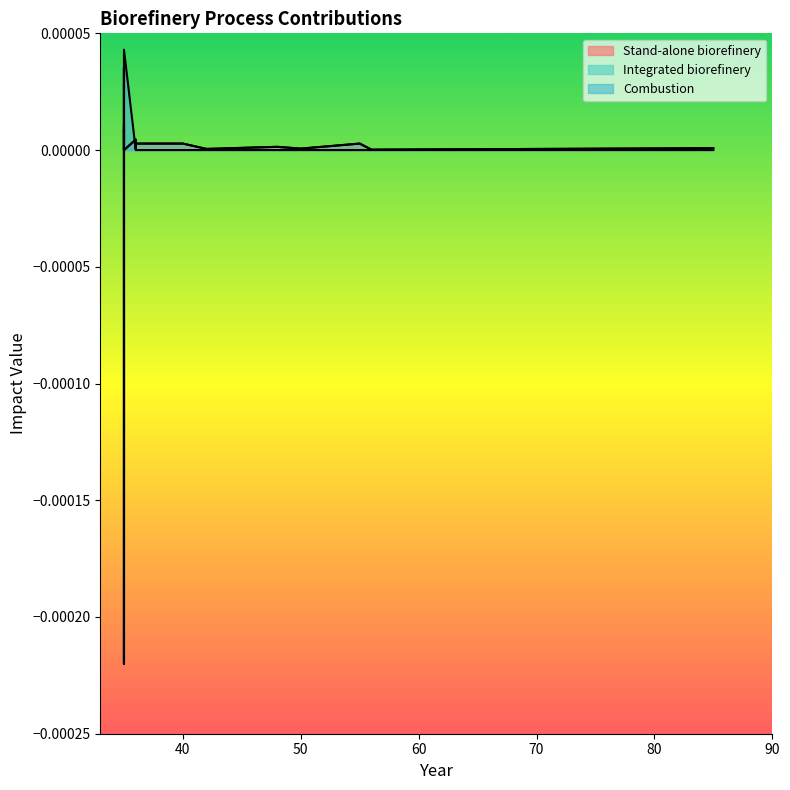

True or false: Integrated biorefinery has more than 2 interior local peaks.

True